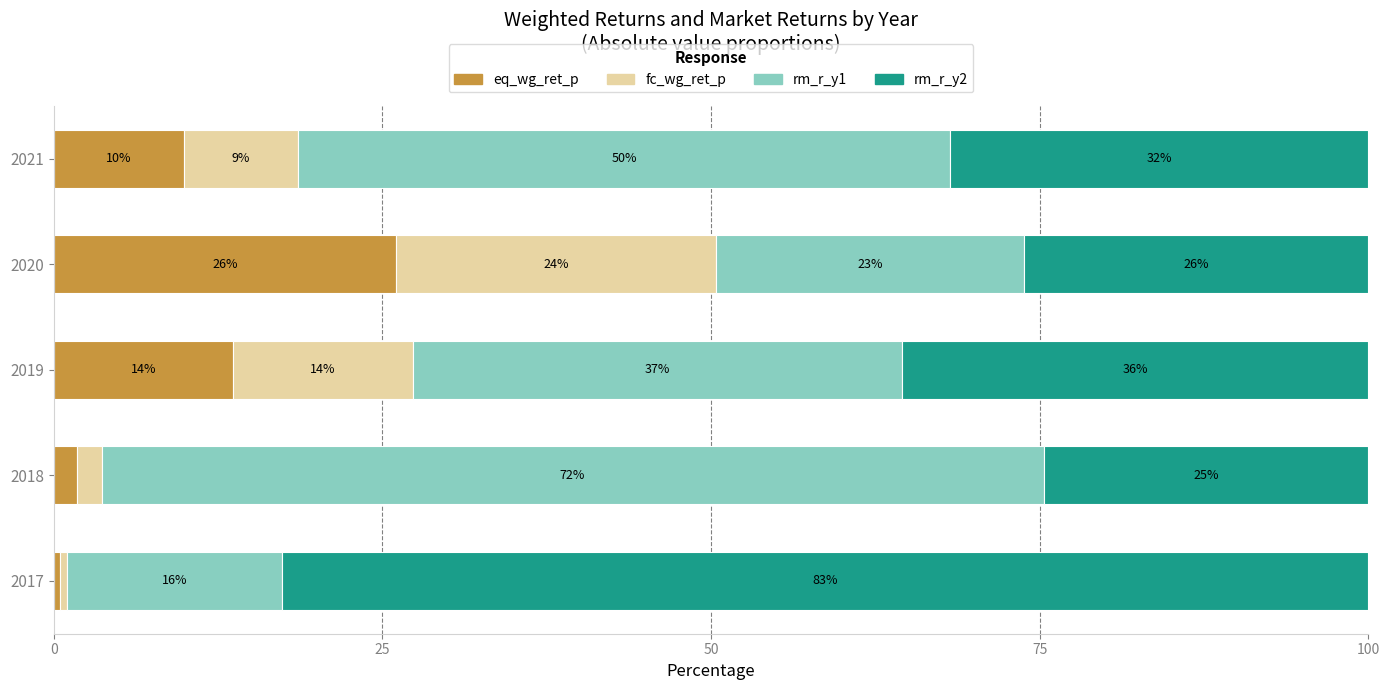

At how many categories does at least one series exceed 16?

5